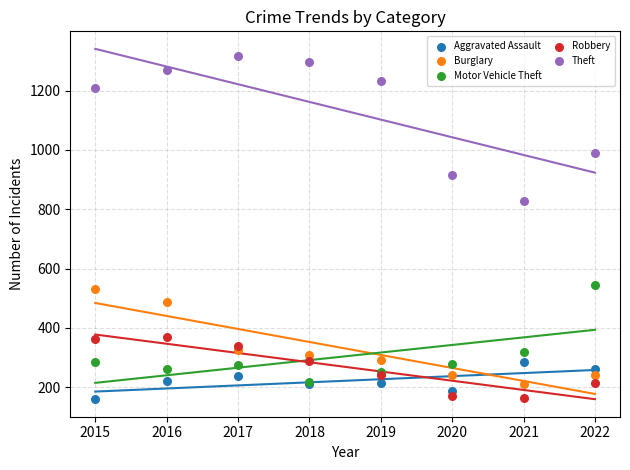

Which series reaches the maximum Y coordinate?

Theft